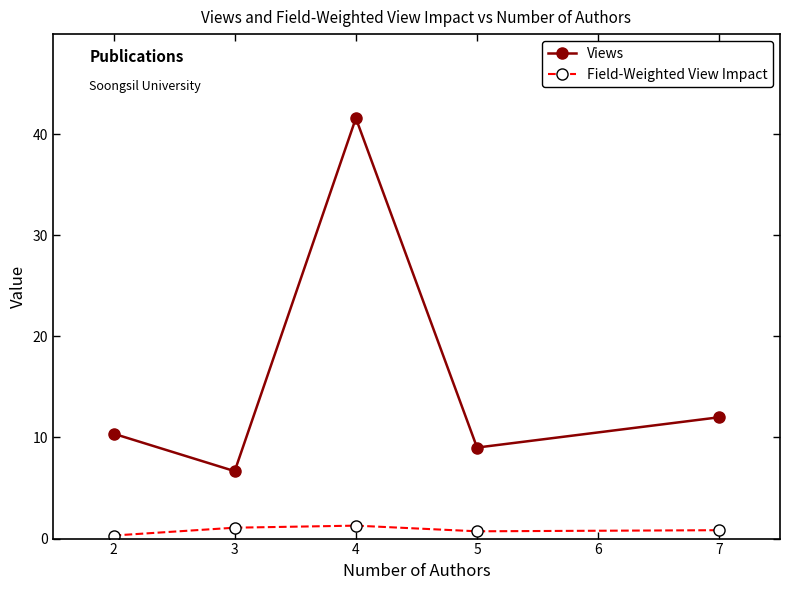

True or false: Field-Weighted View Impact and Views intersect in this chart.

False